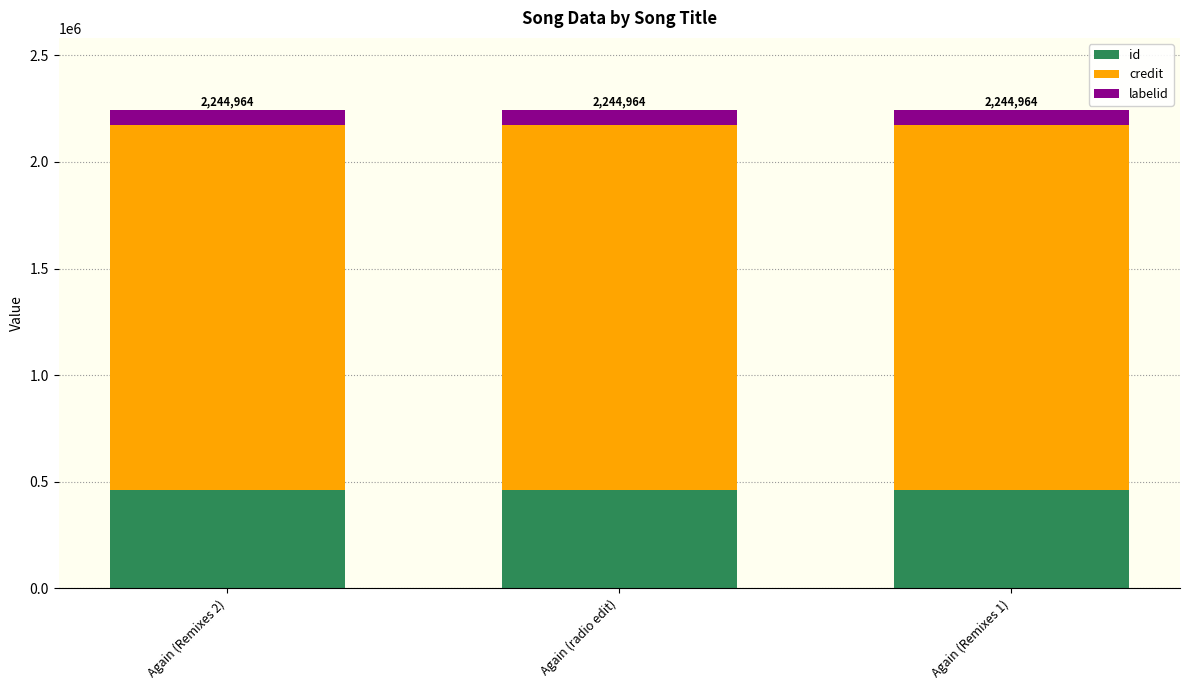

The value of id at Again (radio edit) is 460412. True or false?

True